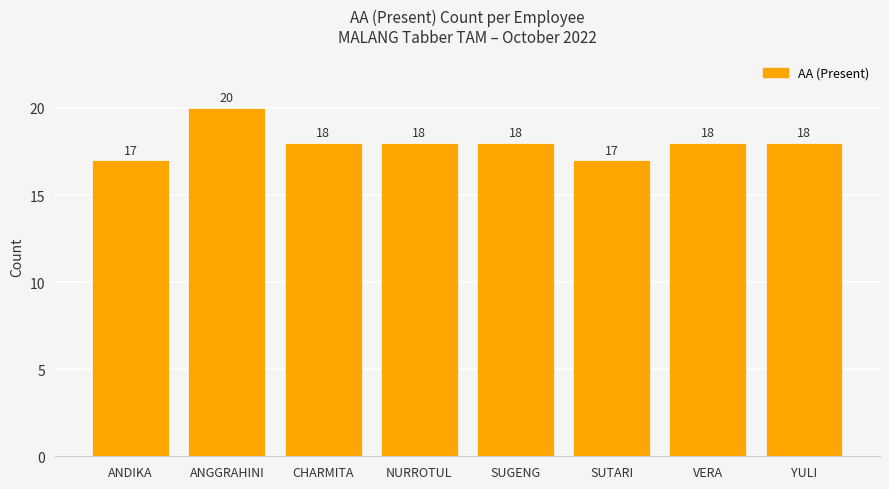

What is the smallest value displayed?

17